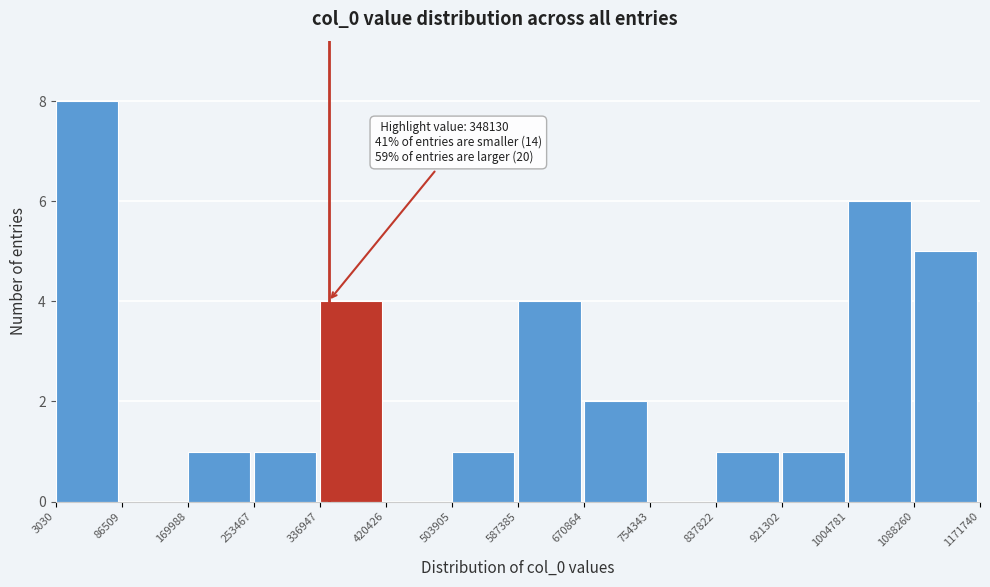

Which range on the x-axis has the tallest bar?

3030 to 86509